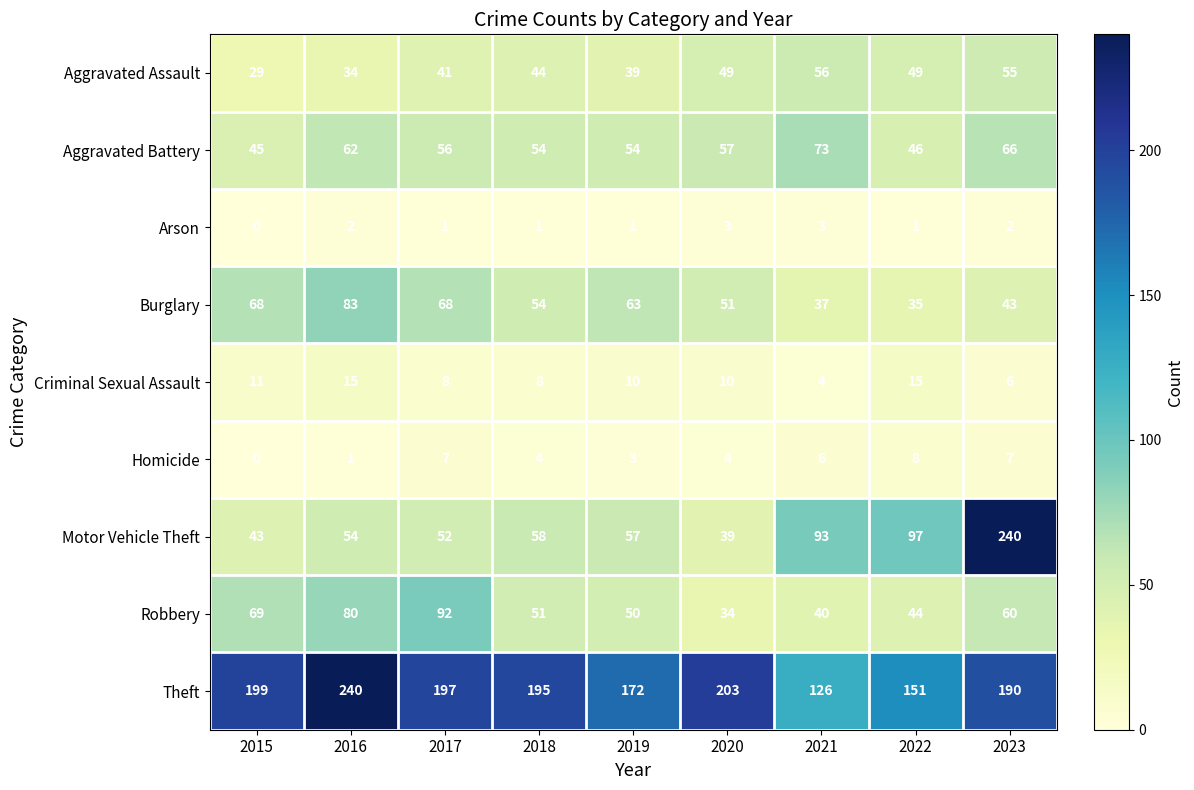

How many data points does each series have?

9